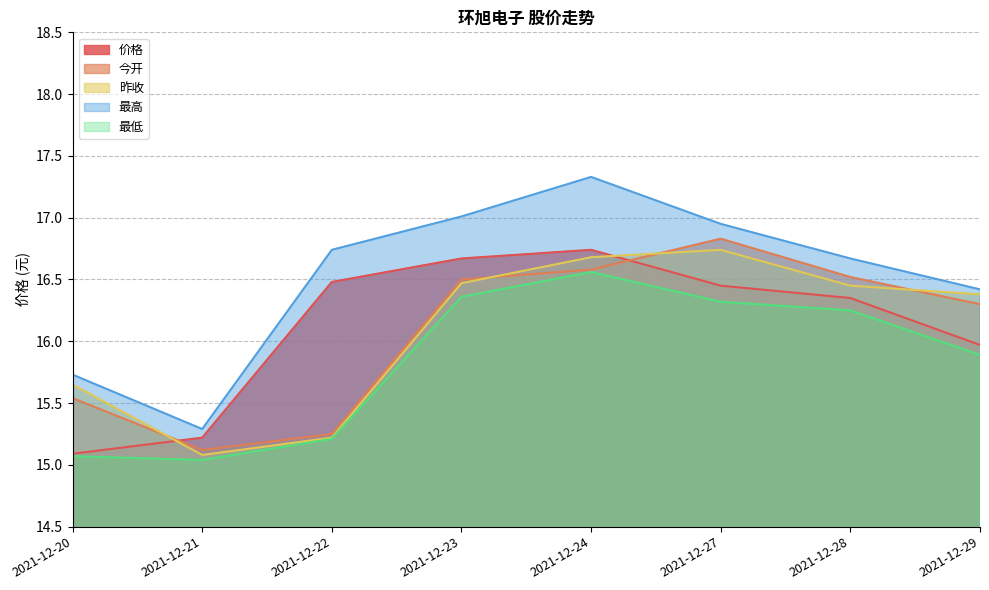

What is the total value across all series at 2021-12-27?

83.3